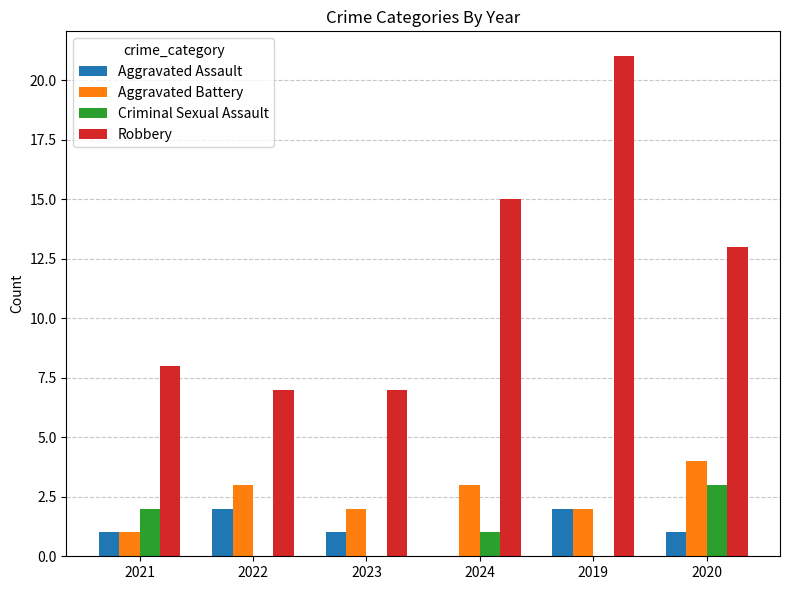

How many values in Aggravated Assault are above zero?

5